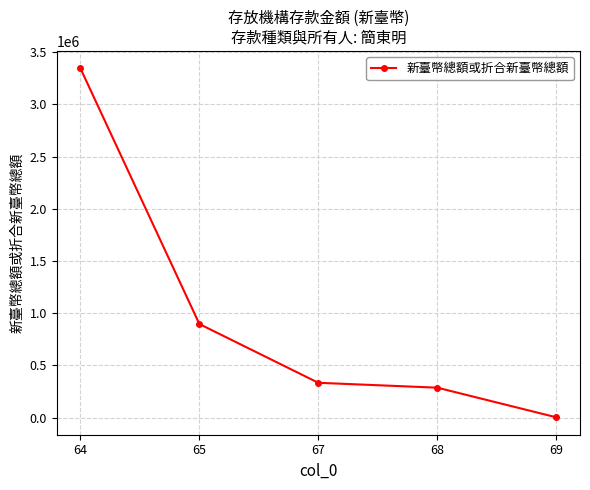

List the labels in order of value, largest first.

64, 65, 67, 68, 69